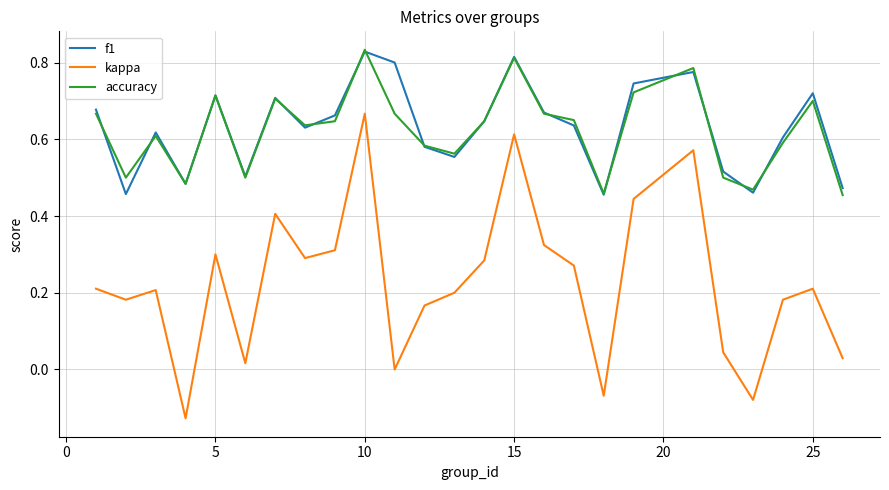

True or false: kappa and f1 cross at least once.

False